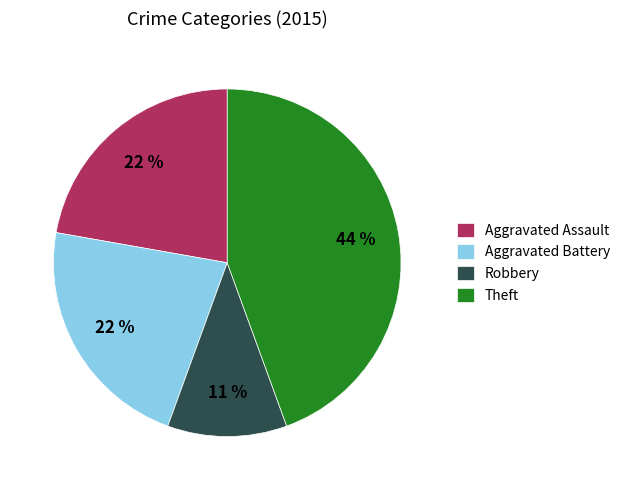

Do Robbery and Aggravated Battery together represent more than half of the pie?

No